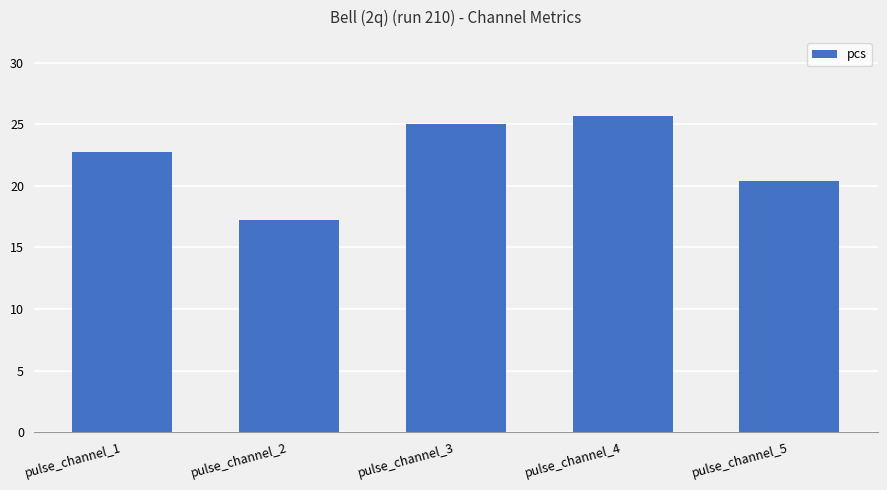

Which category has the lowest value across all series?

pulse_channel_2